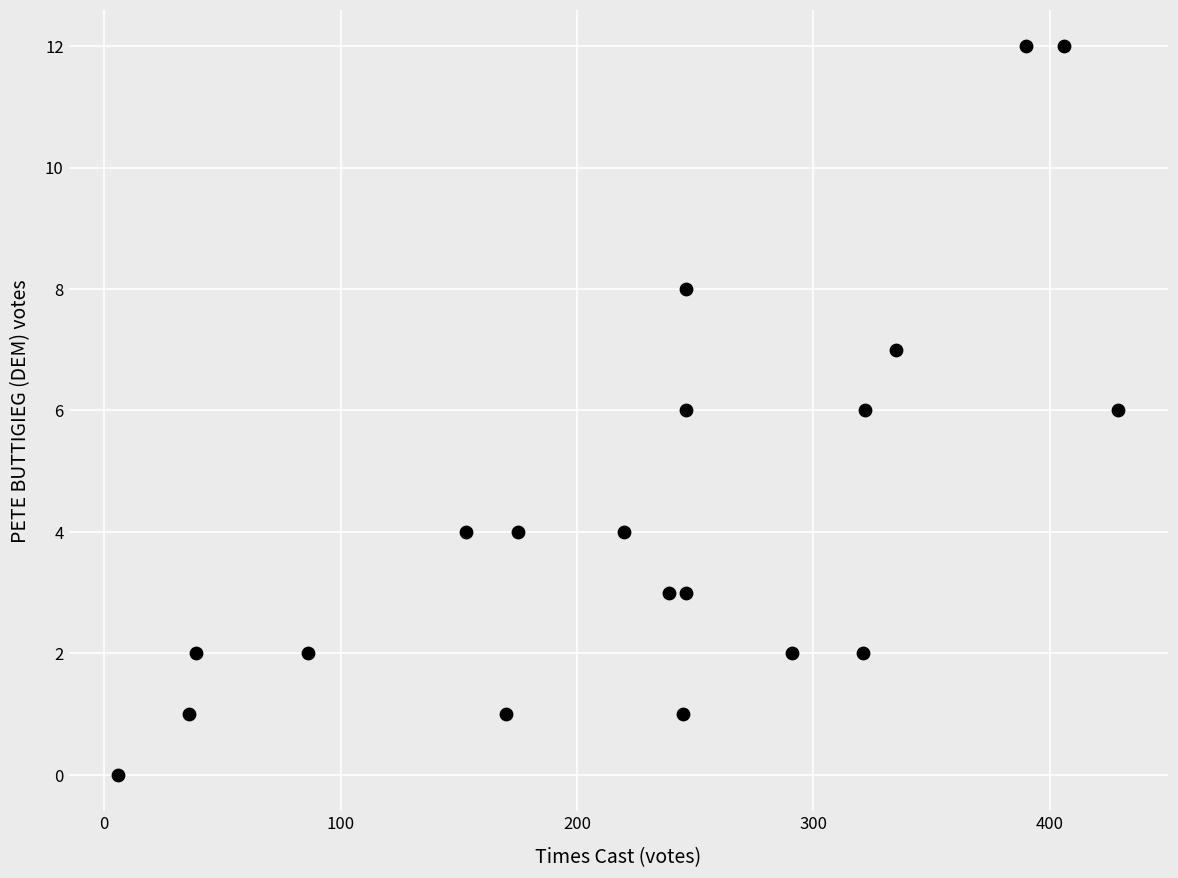

What is the range of X values (max minus min)?

423